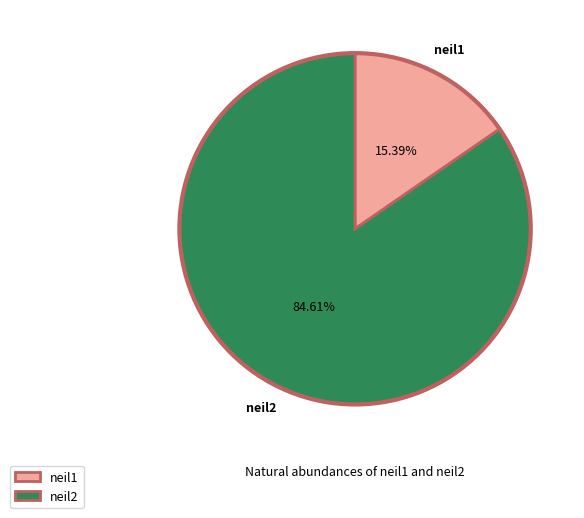

Is it true that neil1 is 10% of the pie?

False